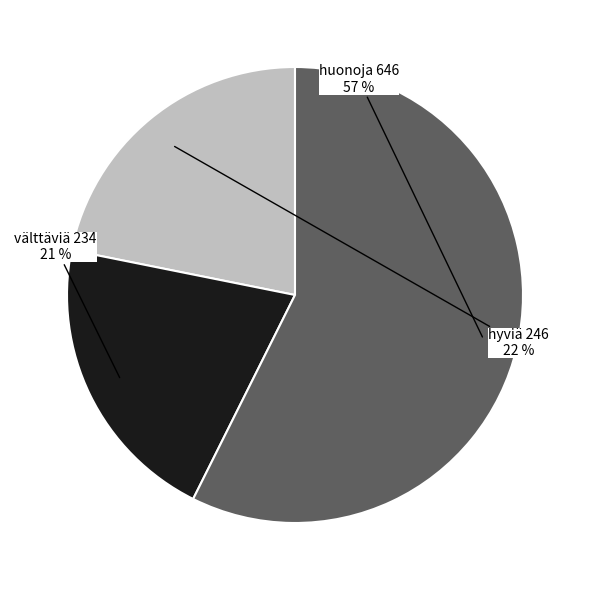

Combined, do hyviä 246 and välttäviä 234 account for over 50%?

No